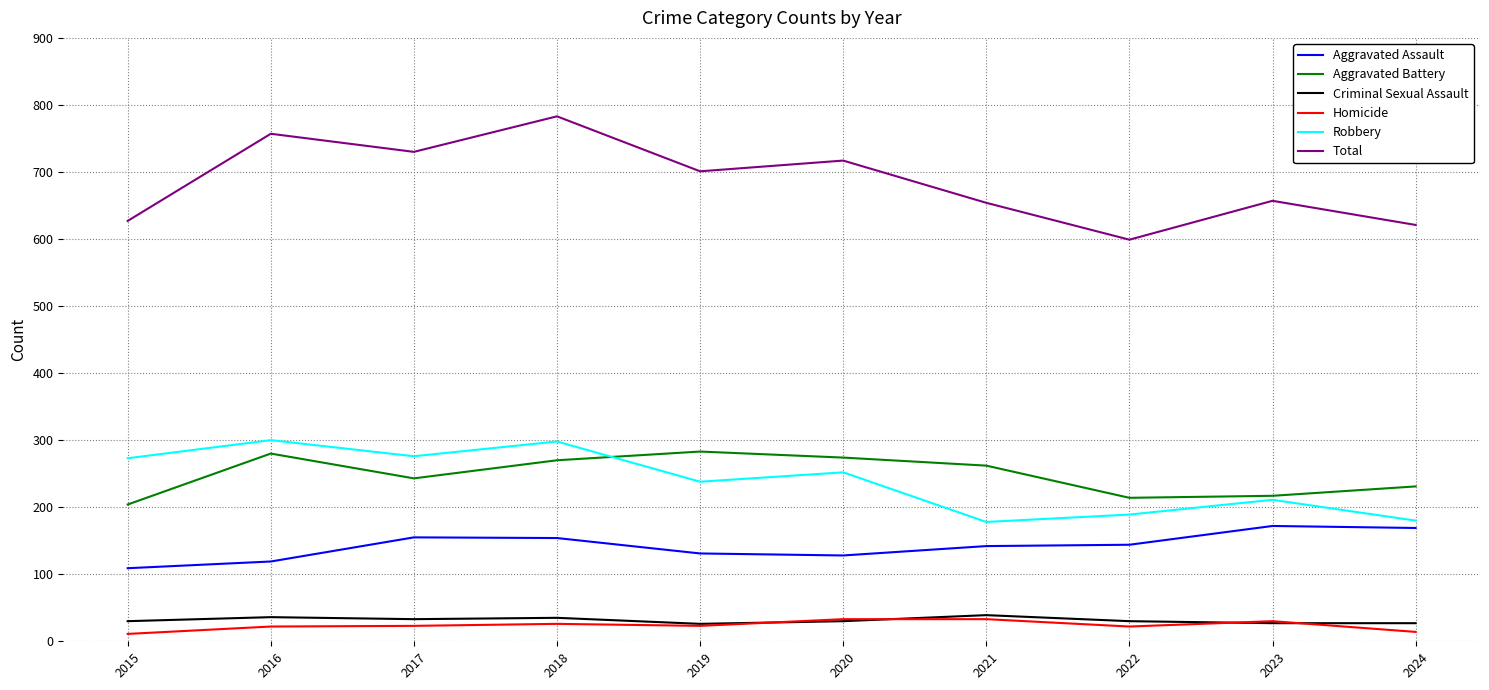

At 2018, list the series in order from largest to smallest.

Total, Robbery, Aggravated Battery, Aggravated Assault, Criminal Sexual Assault, Homicide